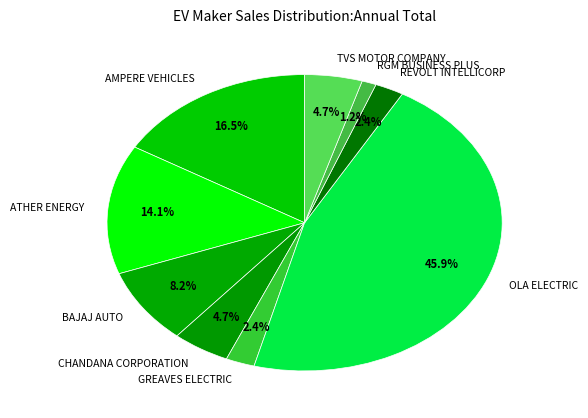

To the nearest percent, what percentage of the pie is RGM BUSINESS PLUS?

1%